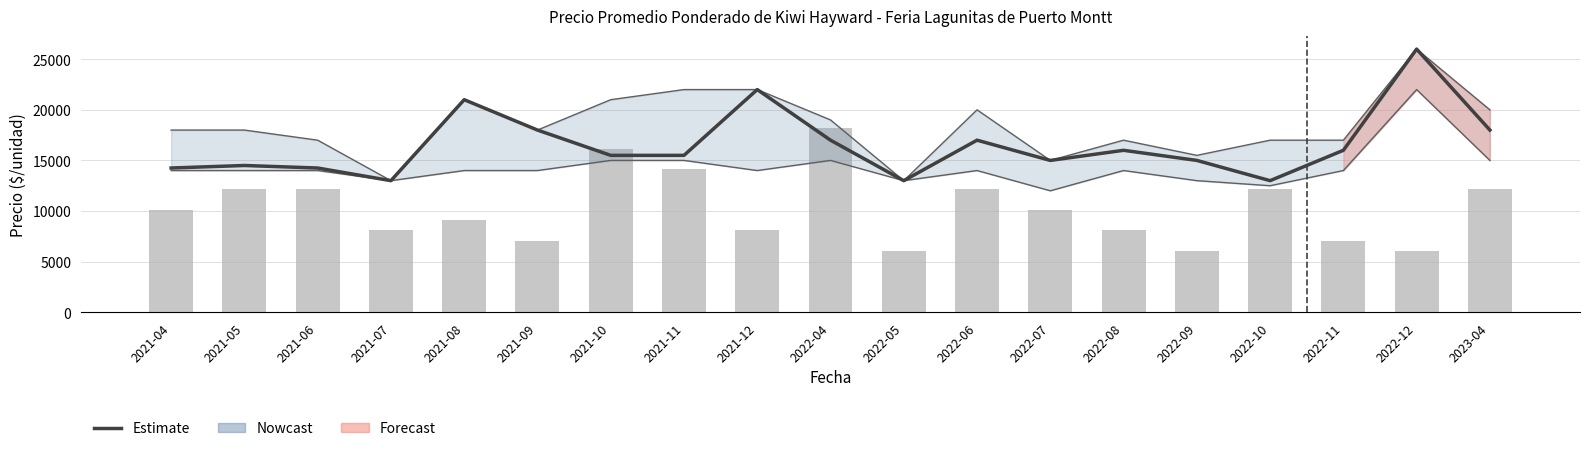

What position from the right is 2021-12?

11